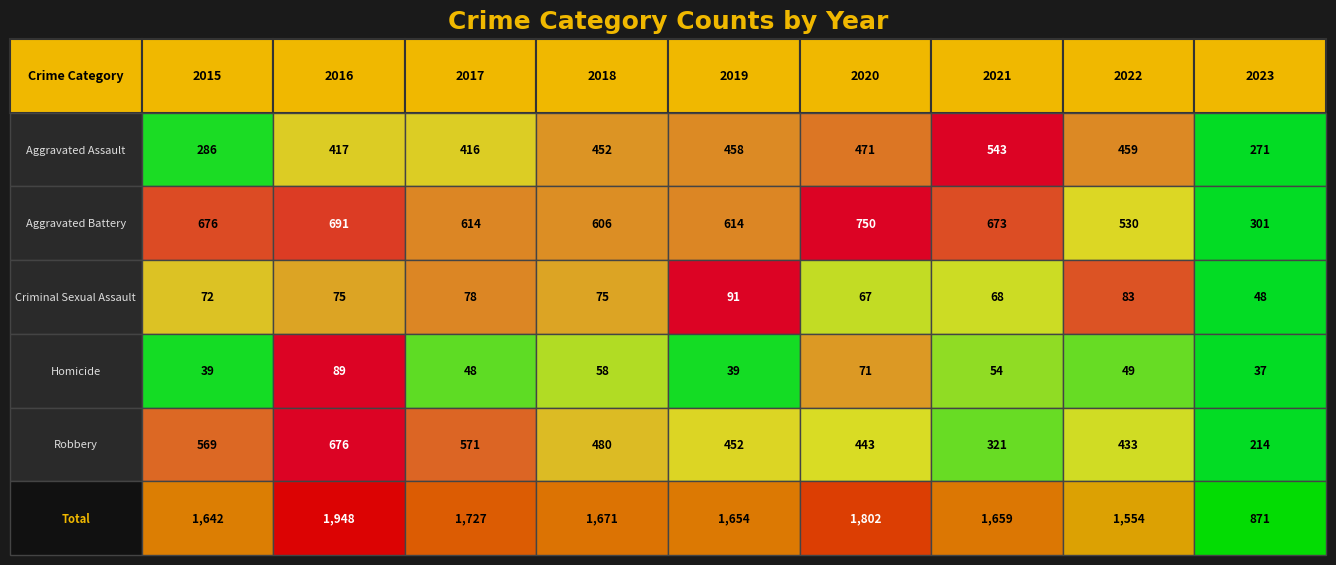

Read the Total value at 2019.

1654